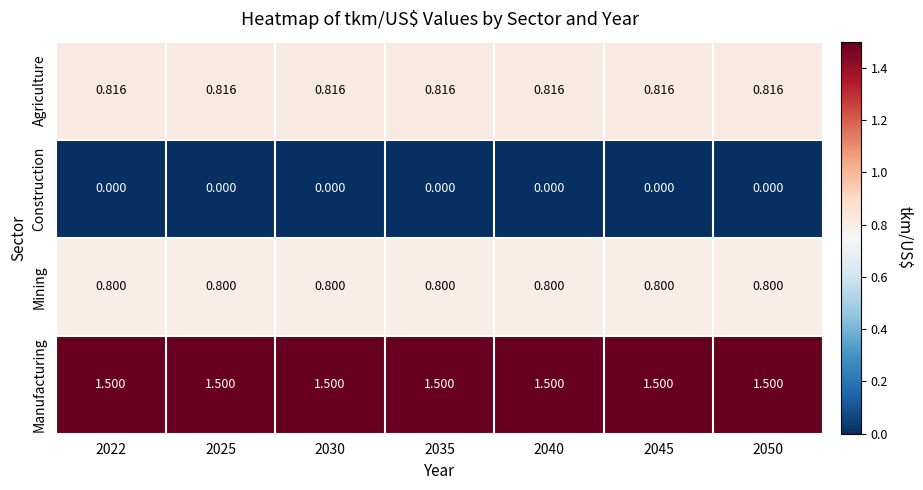

Count the number of categories in the chart.

7